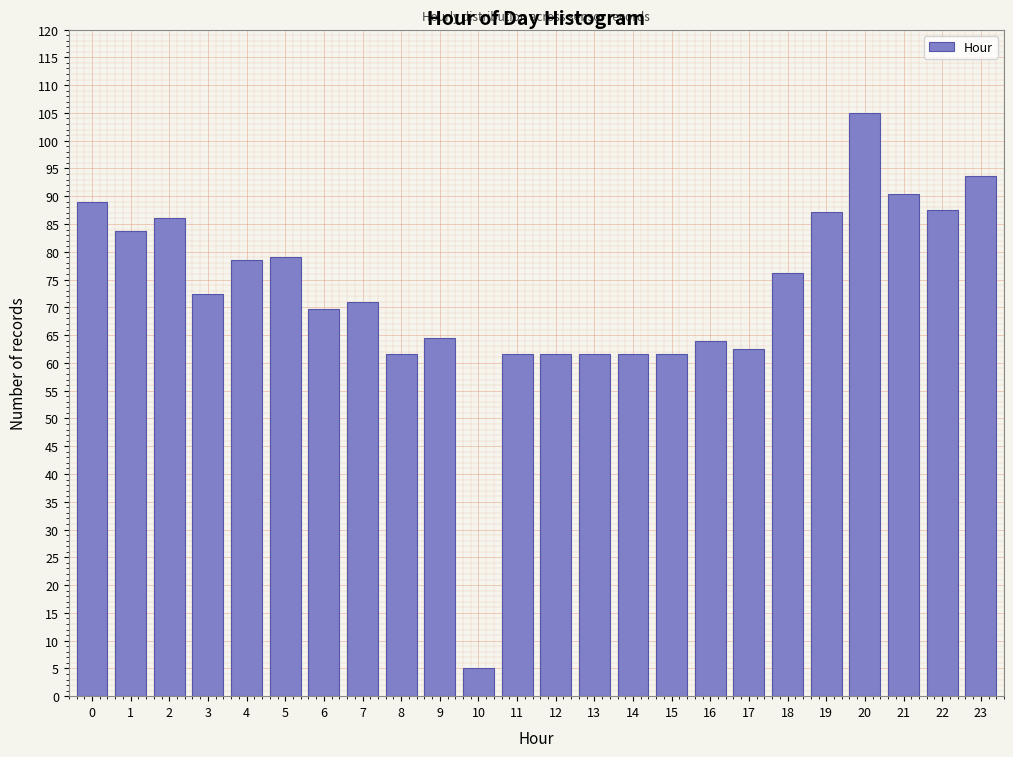

At which category does the chart reach its peak across all series?

20